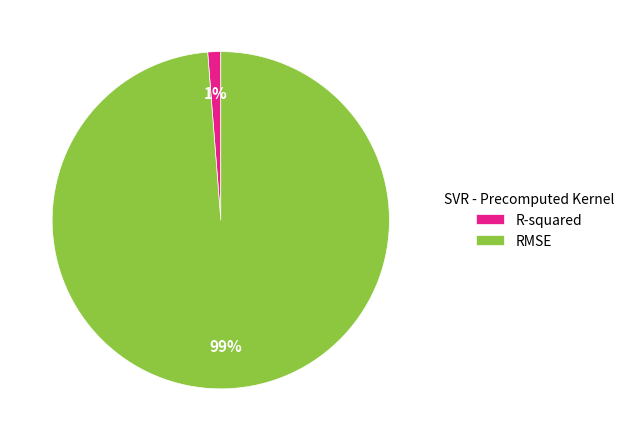

Which slice is the largest?

RMSE